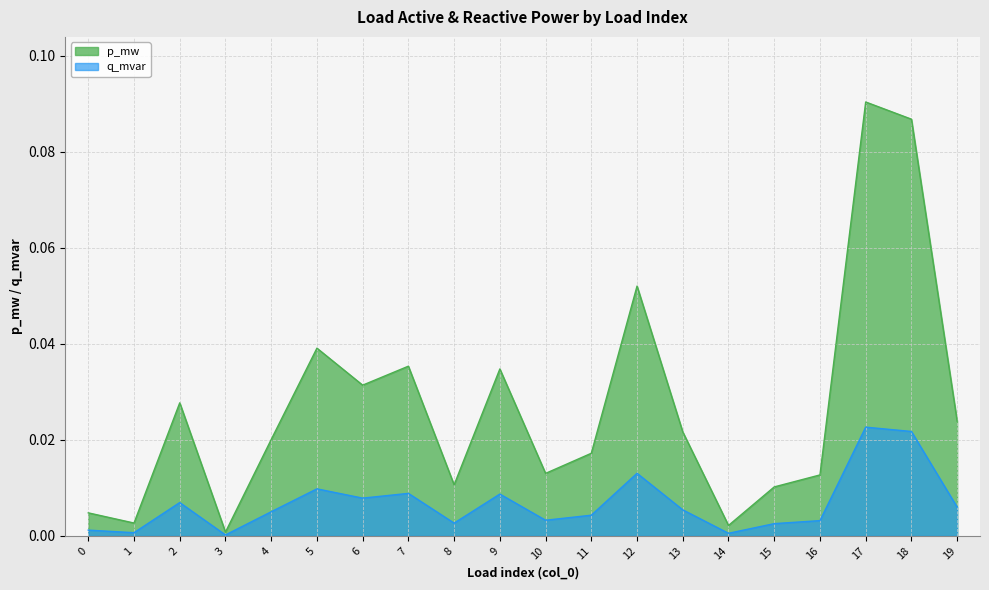

Rank the series by their average value, from lowest to highest.

q_mvar, p_mw